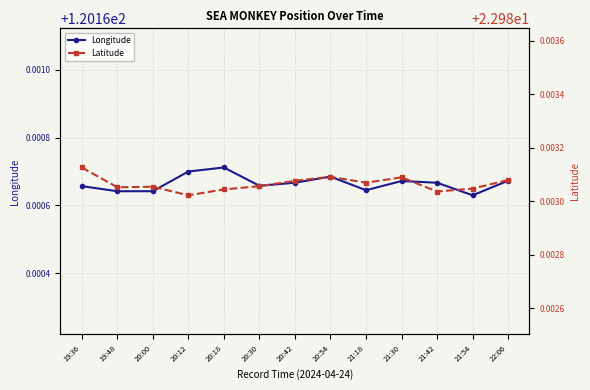

What is the sum of the Latitude values at 20:42 and 22:06?

46.0